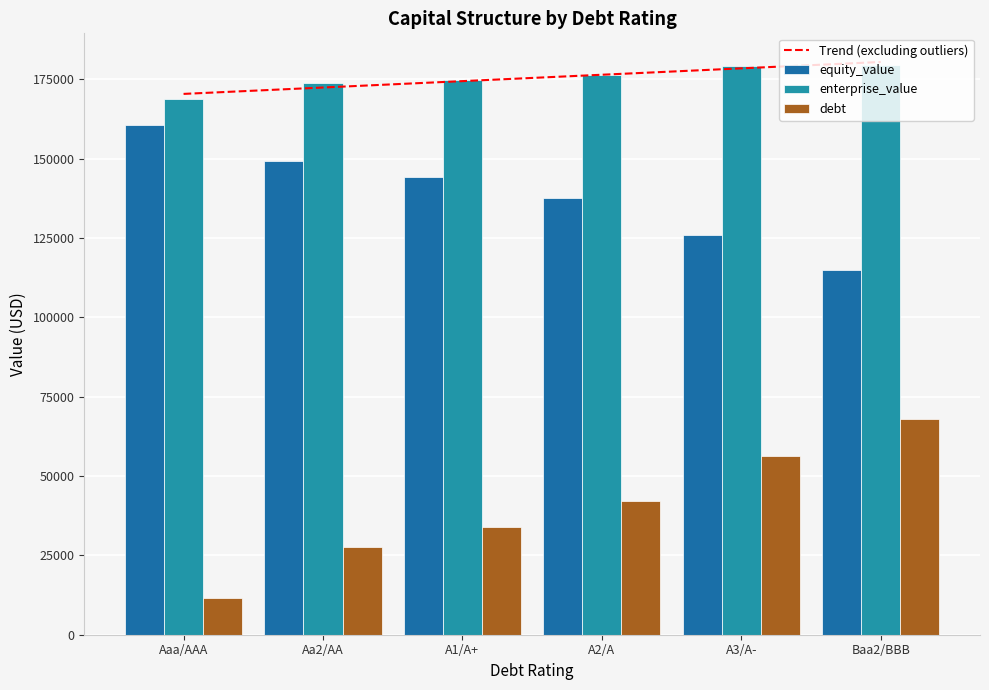

What is the total value across all series at A3/A-?

357448.8